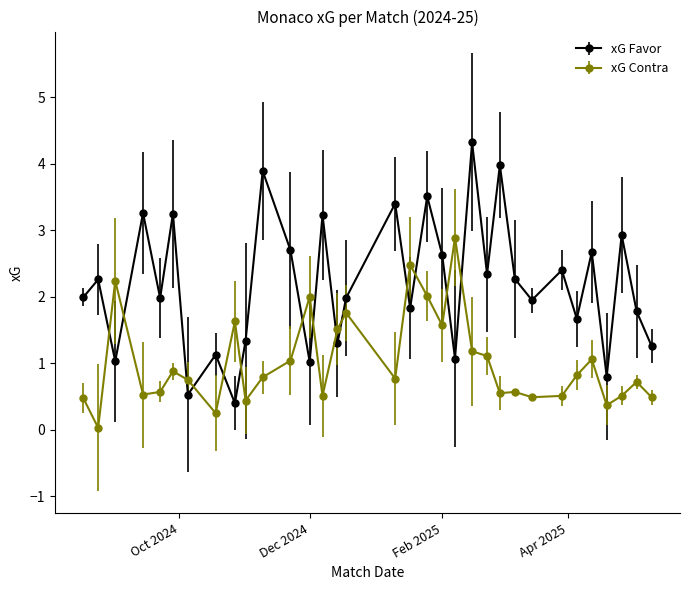

How many intersections are there between xG Favor and xG Contra?

14